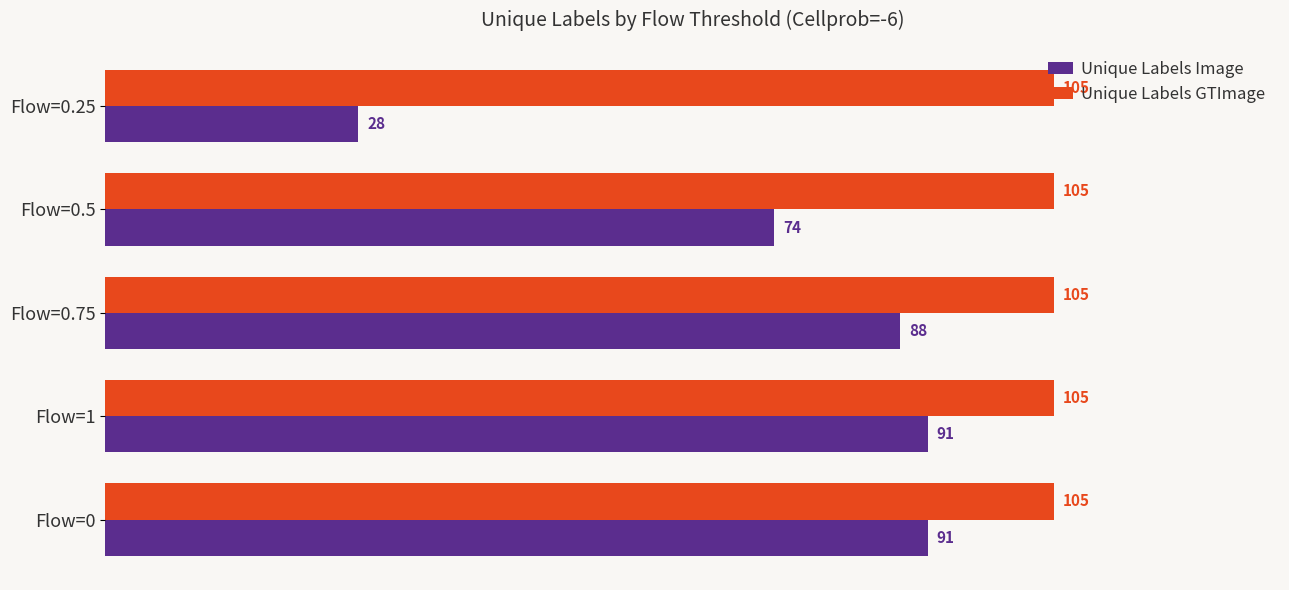

What is the smallest value displayed?

28